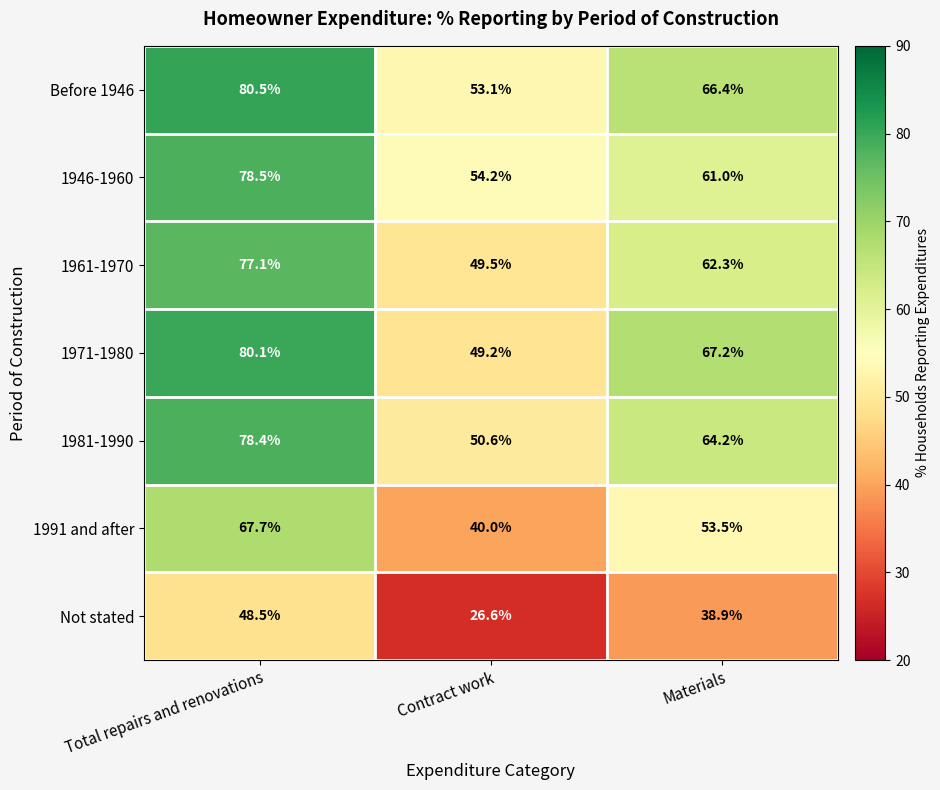

At which label is Not stated closest to 37?

Materials